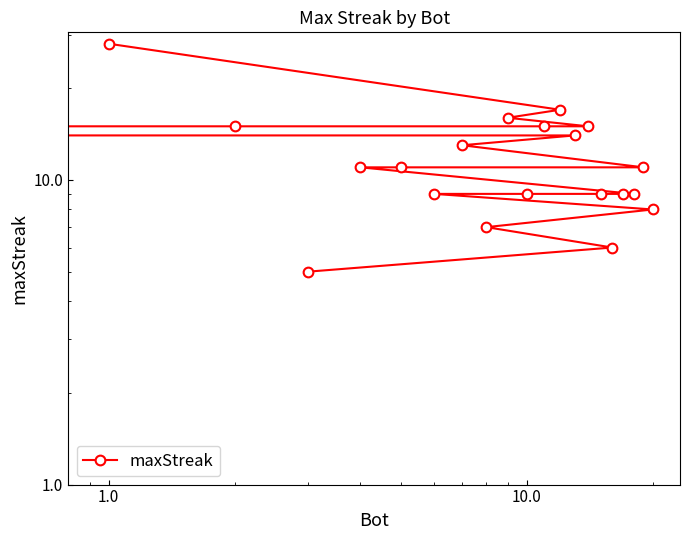

What is the difference between the second highest and minimum values?

12